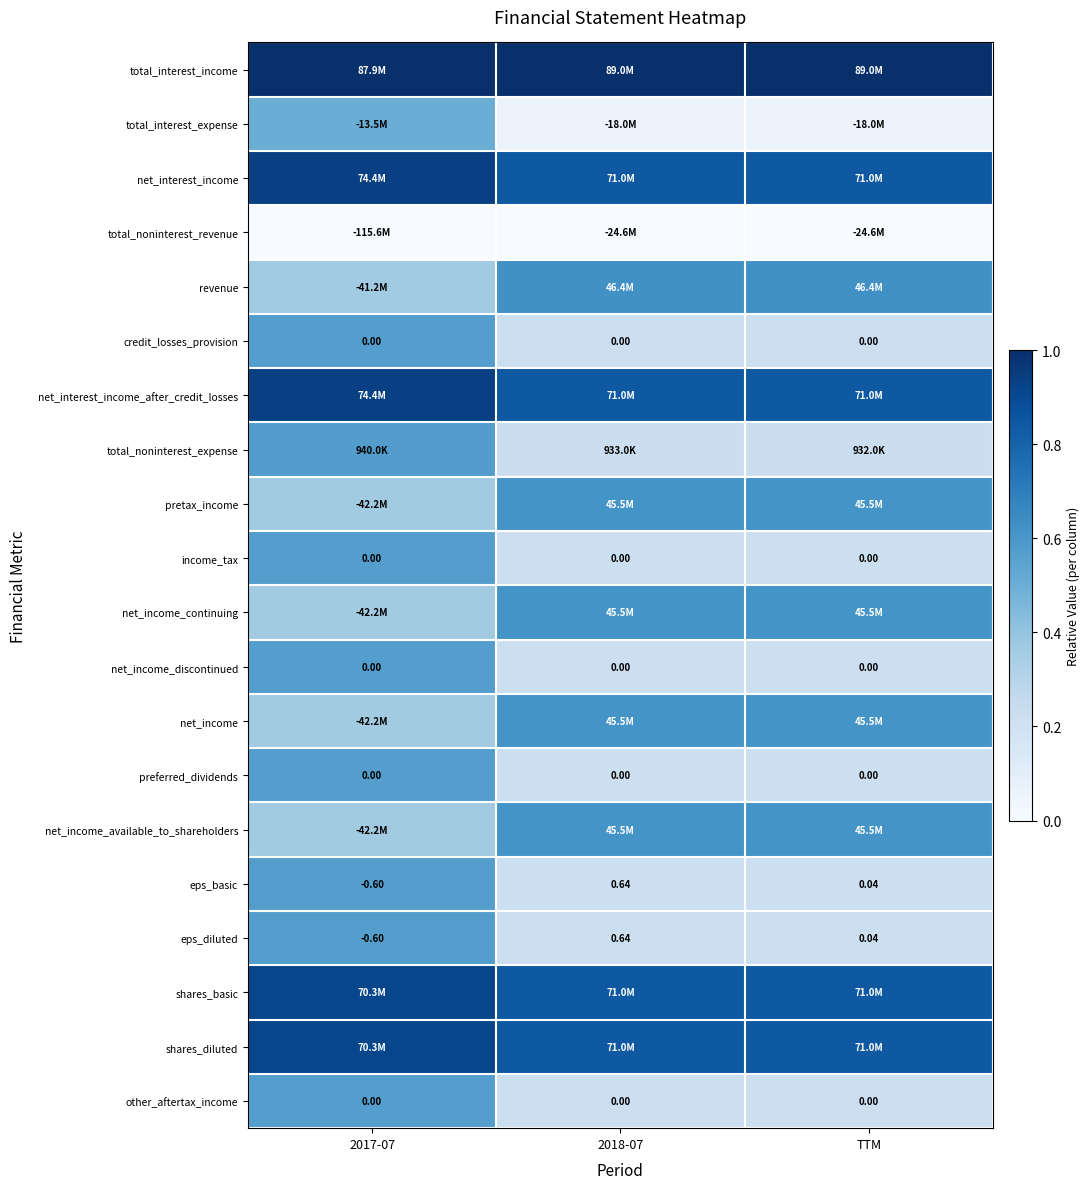

At how many categories does at least one series exceed 0?

3